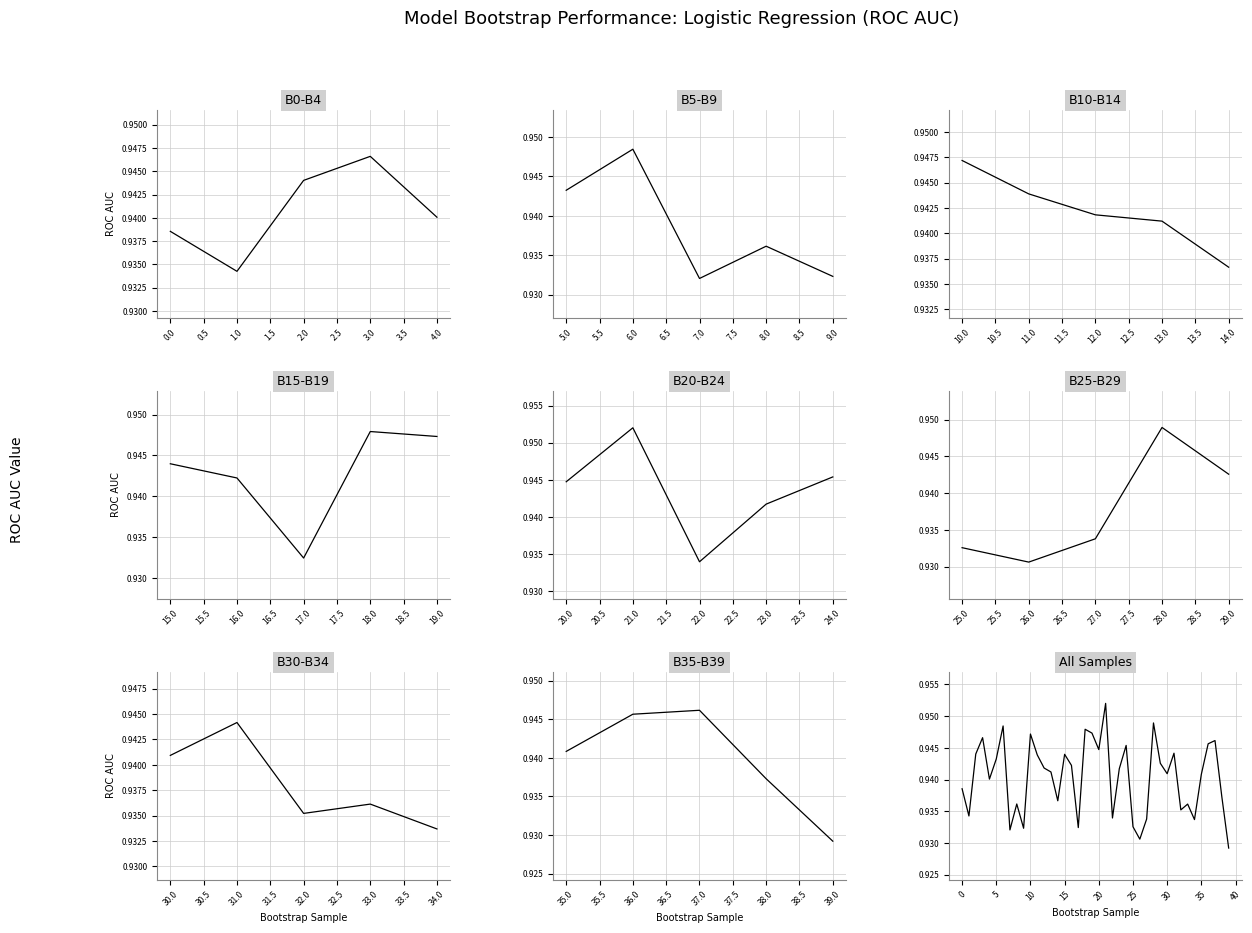

True or false: there are more than 2 points higher than both neighbors.

True